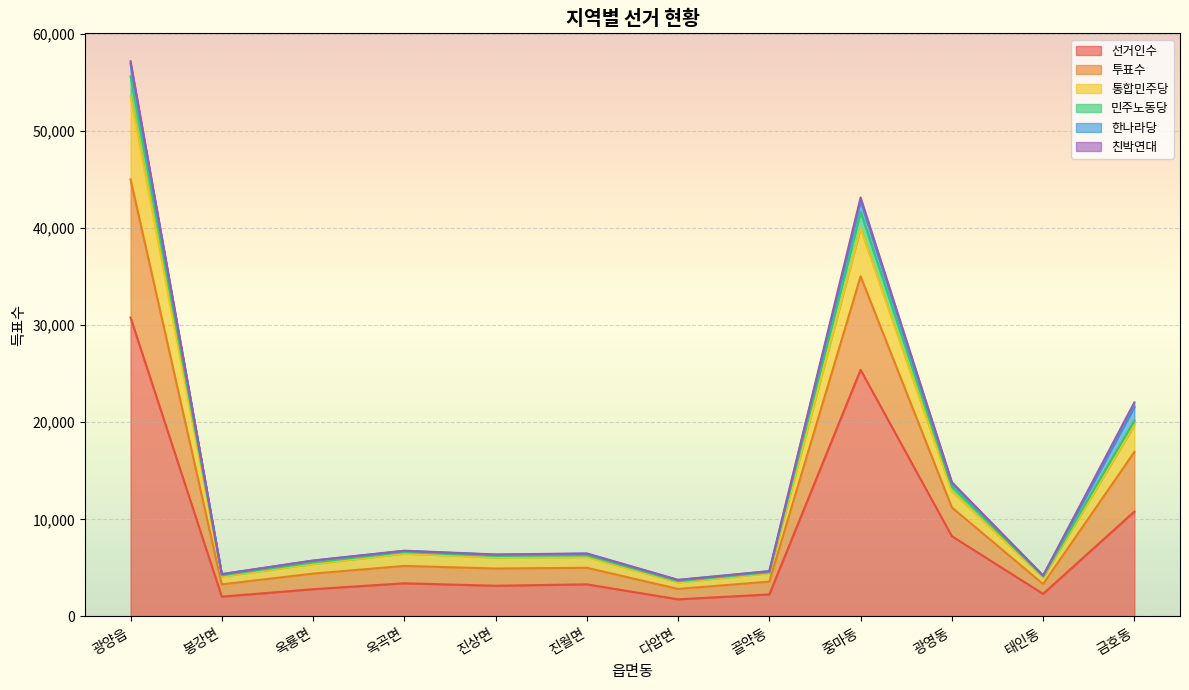

The 선거인수 series shows 2271 at 골약동. True or false?

True